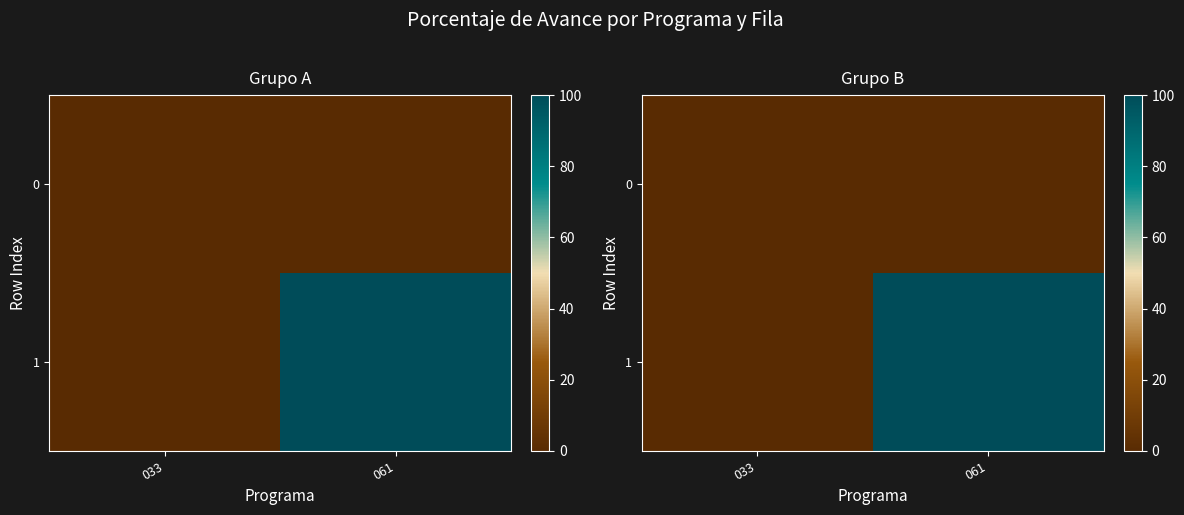

What is the difference between the maximum and minimum values in the 1 series?

100